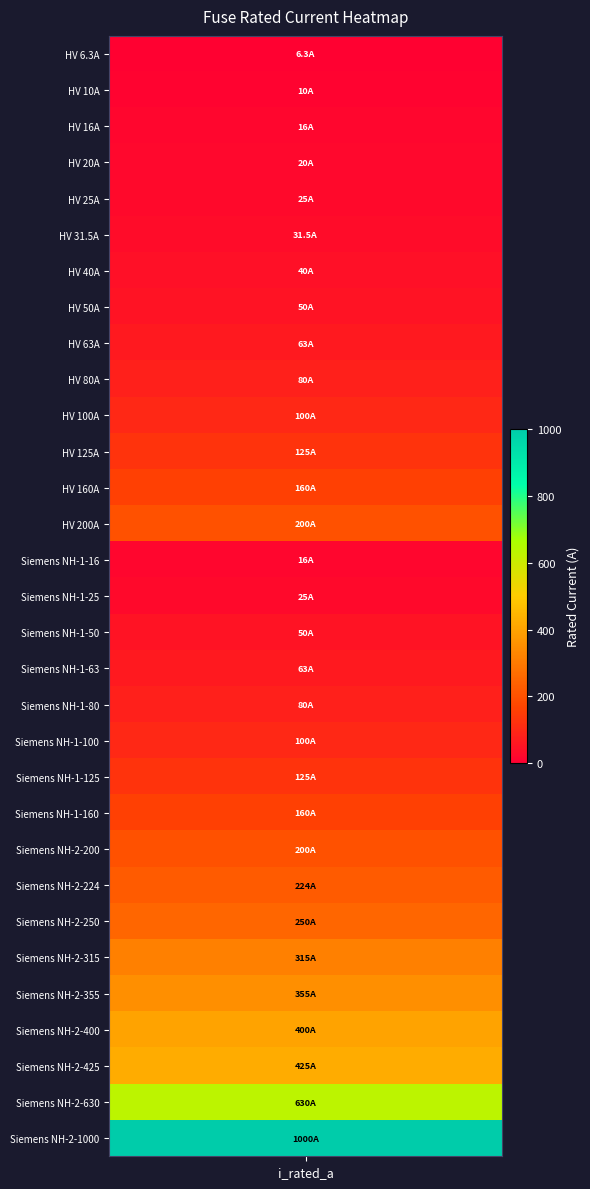

Reading left to right, extract all data points from this chart.

i_rated=6.3	1=10.0	2=16.0	3=20.0	4=25.0	5=31.5	6=40.0	7=50.0	8=63.0	9=80.0	10=100.0	11=125.0	12=160.0	13=200.0	14=16.0	15=25.0	16=50.0	17=63.0	18=80.0	19=100.0	20=125.0	21=160.0	22=200.0	23=224.0	24=250.0	25=315.0	26=355.0	27=400.0	28=425.0	29=630.0	30=1000.0